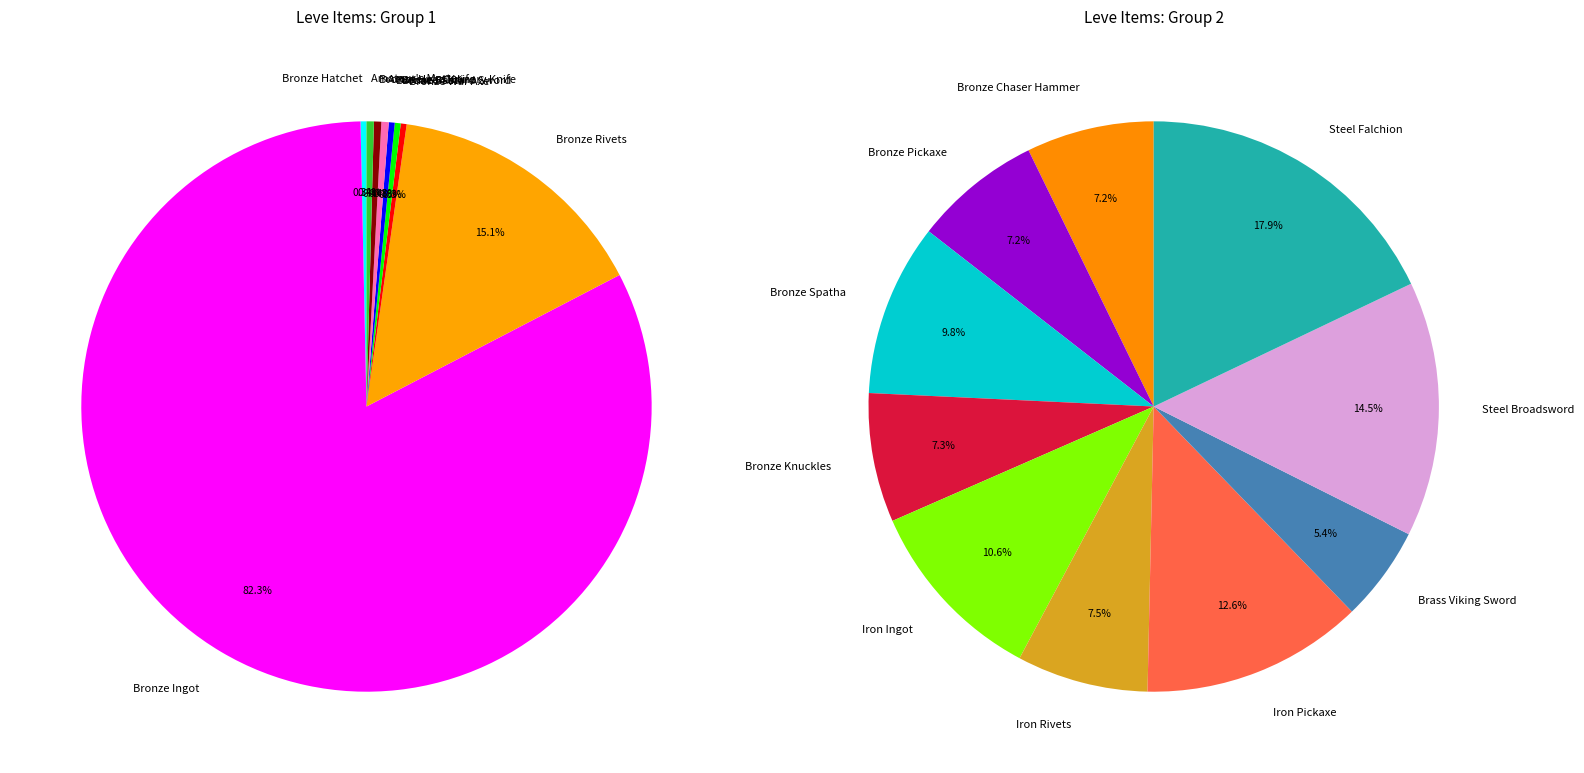

Is it true that Bronze Chaser Hammer is 11% of the pie?

False